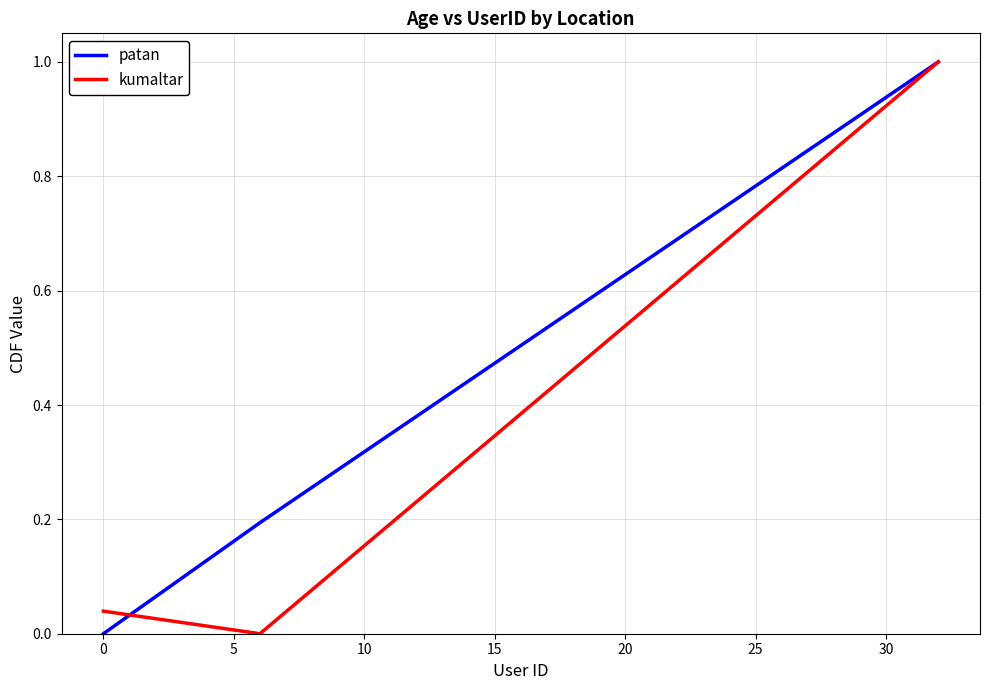

Does the chart have visible grid lines?

Yes